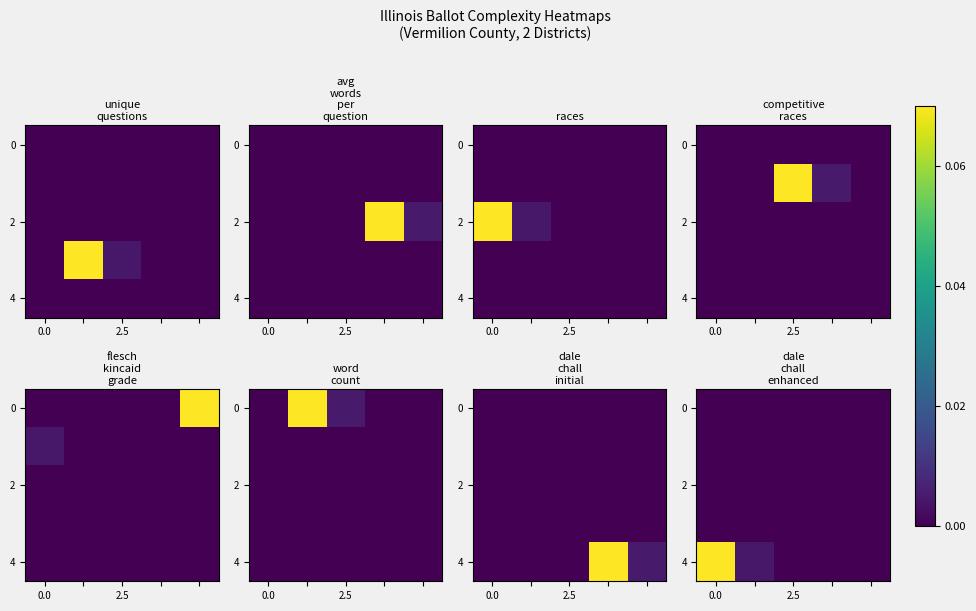

Which series has the largest range (max minus min)?

4